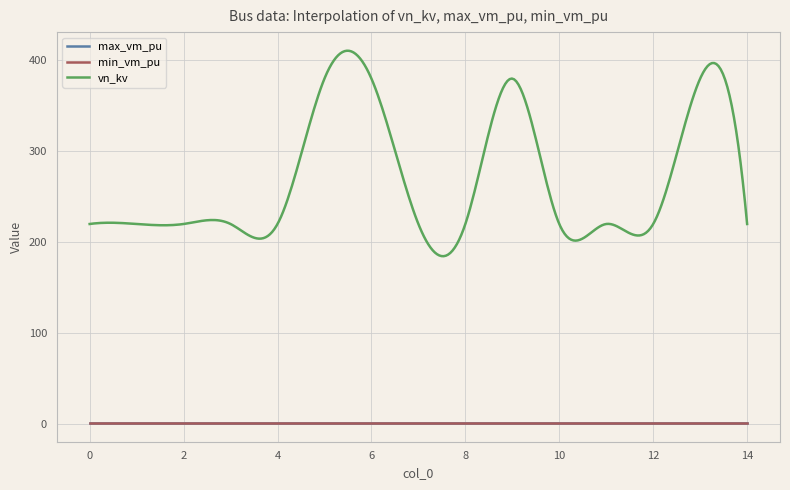

What is the lowest value of the vn_kv series?

184.6